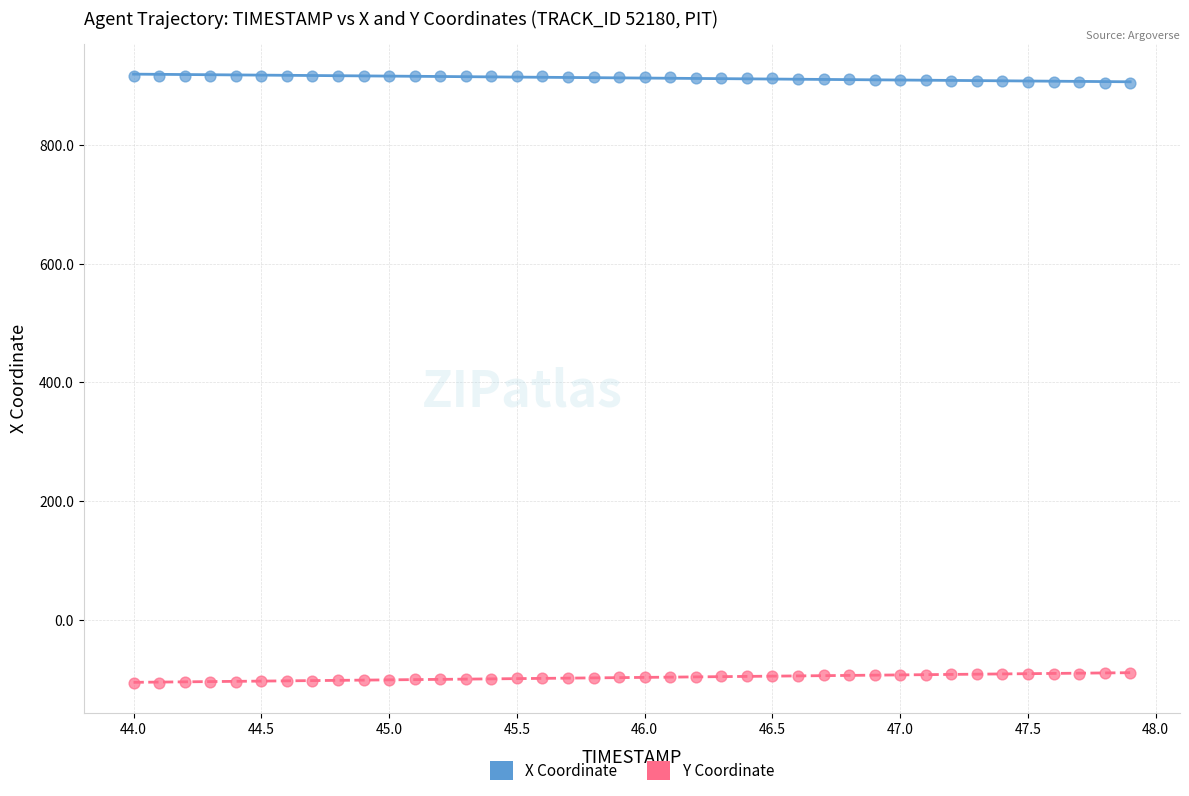

Which series contains the highest Y value?

X Coordinate